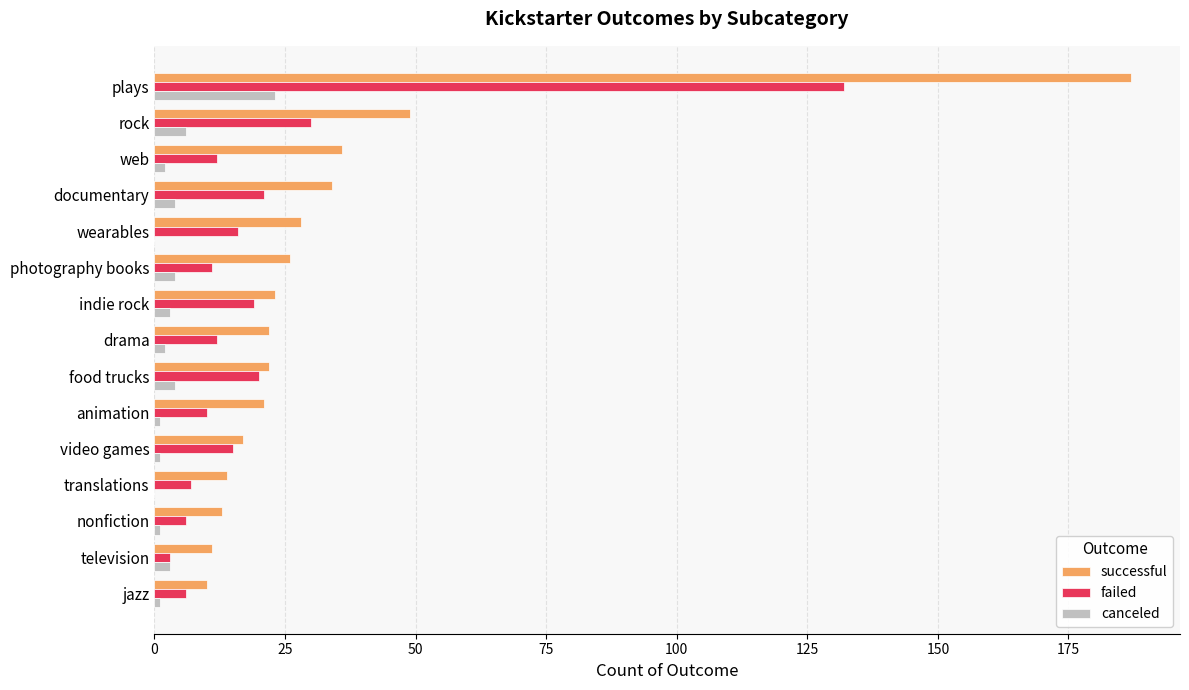

Which series has the largest total across all categories?

successful